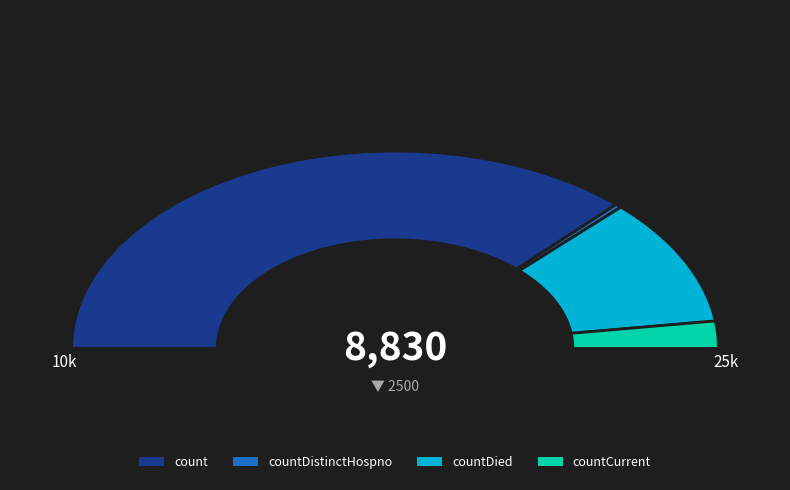

Which has a higher value, count or countDistinctHospno?

count